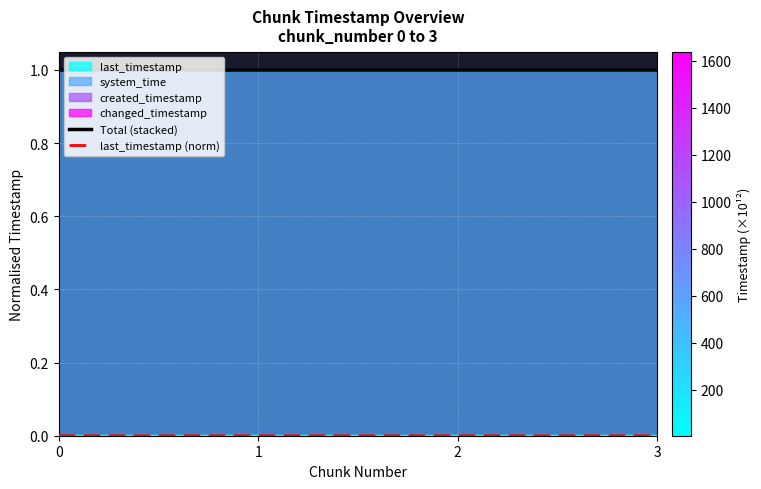

How many Total (stacked) values are between 1 and 2?

4